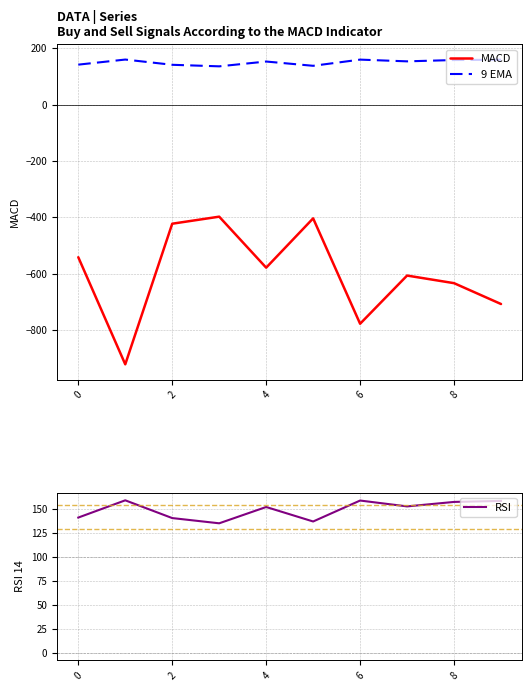

True or false: RSI and 9 EMA intersect in this chart.

False